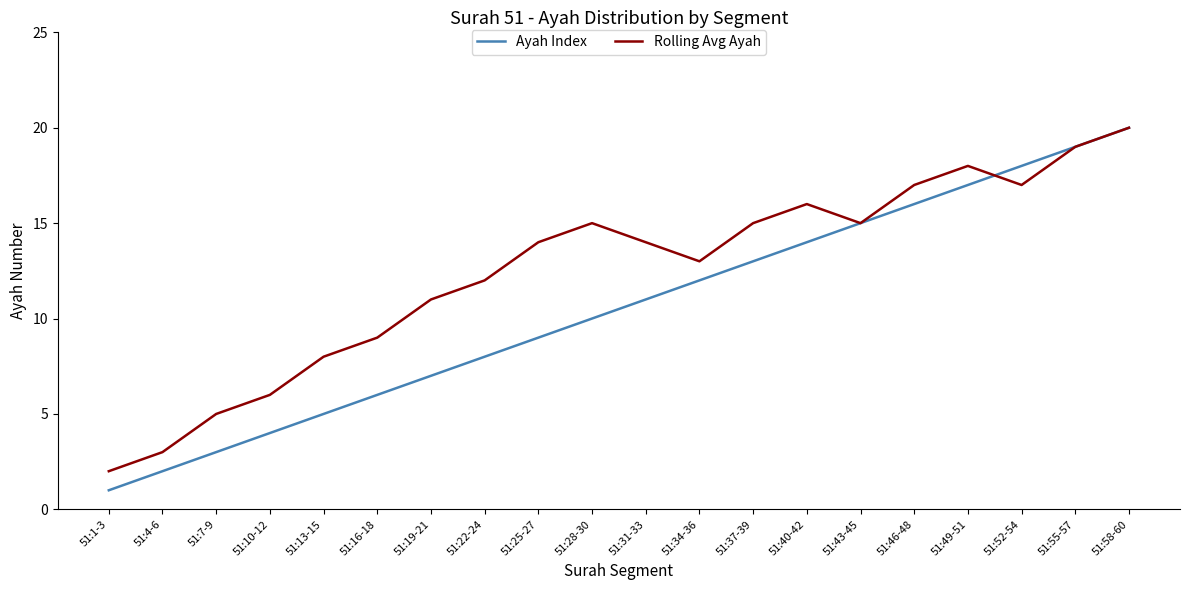

What is the sum of all Rolling Avg Ayah values?

249